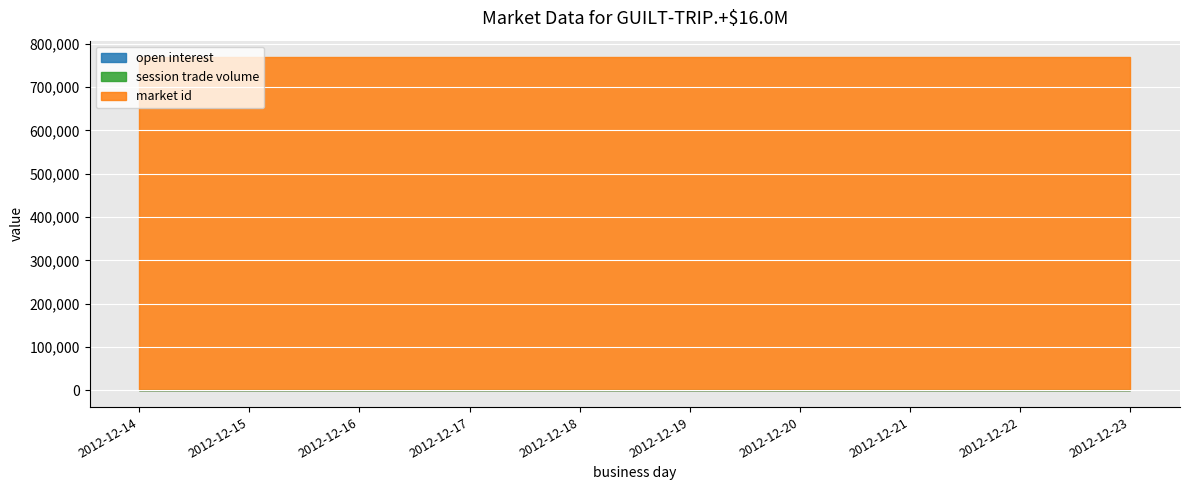

What is the greatest value displayed?

768820